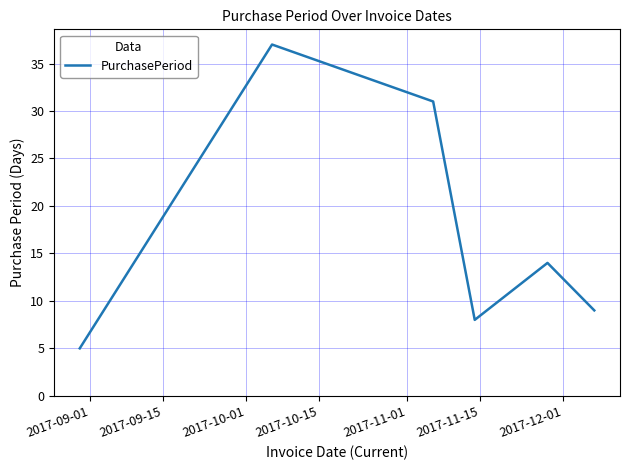

What is the average value?

17